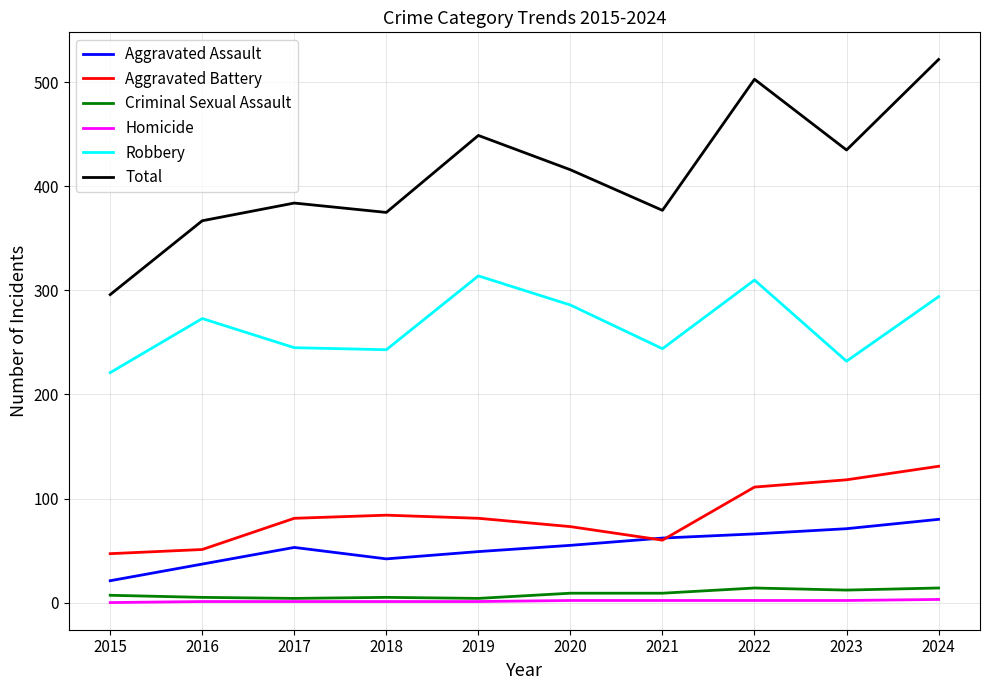

What is the spread (max minus min) of values at 2019?

448